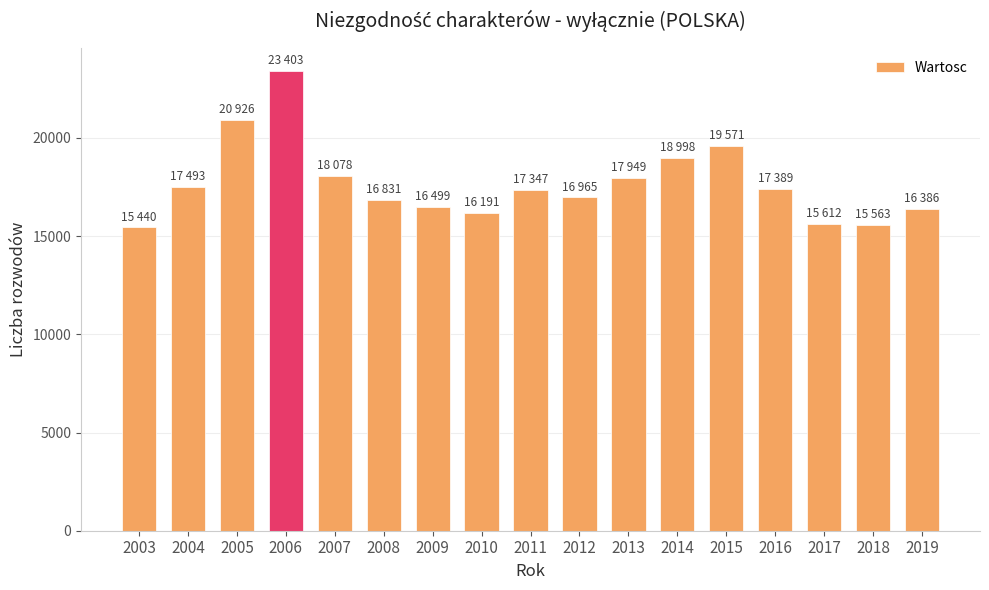

What is the difference between the second highest and second lowest values?

5363